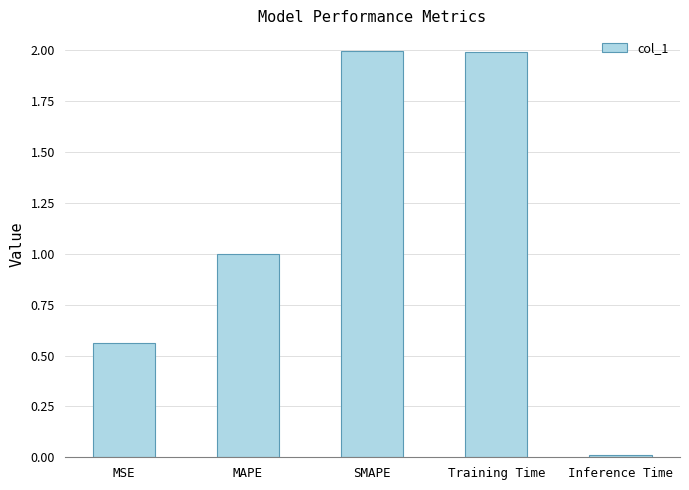

What is the difference between the maximum and minimum values?

2.0